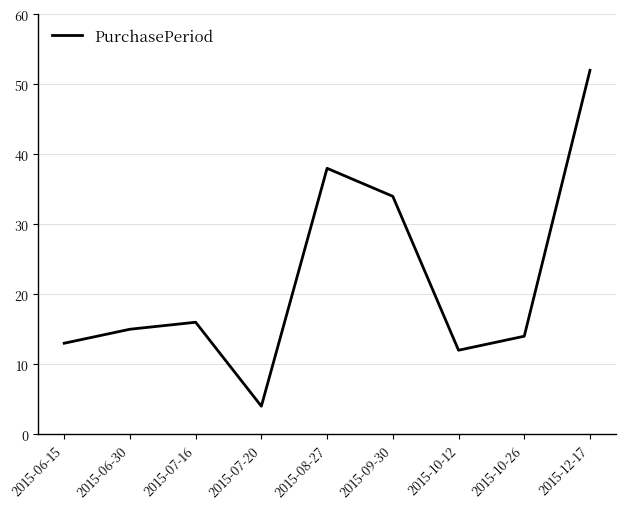

Reading right to left, extract all data points from this chart.

2015-12-17=52	2015-10-26=14	2015-10-12=12	2015-09-30=34	2015-08-27=38	2015-07-20=4	2015-07-16=16	2015-06-30=15	2015-06-15=13